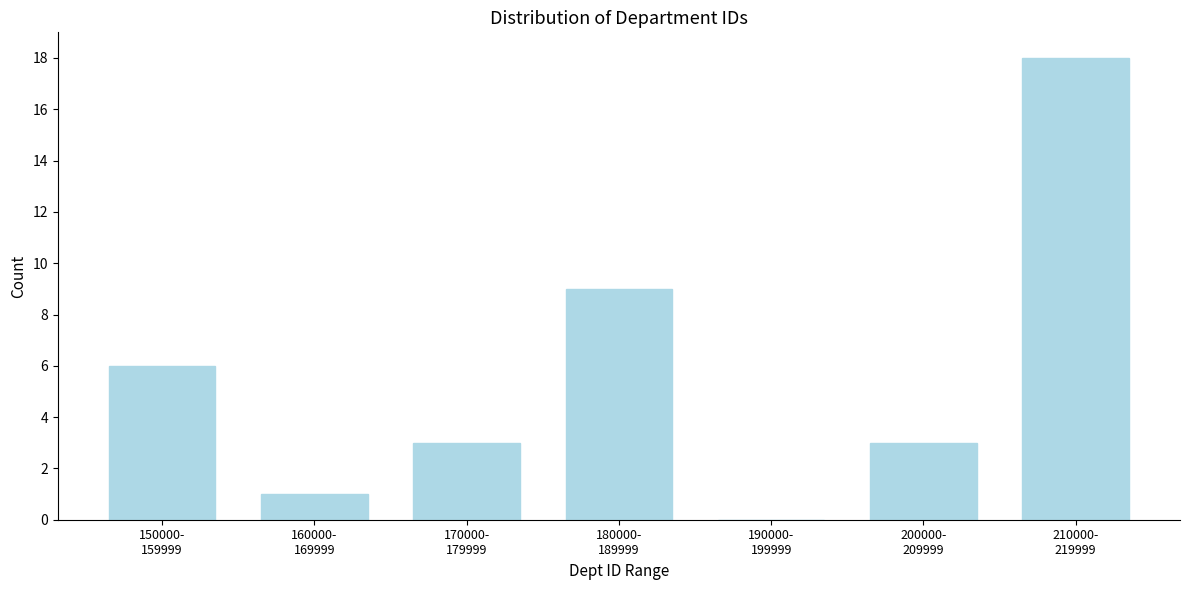

What is the greatest value displayed?

18